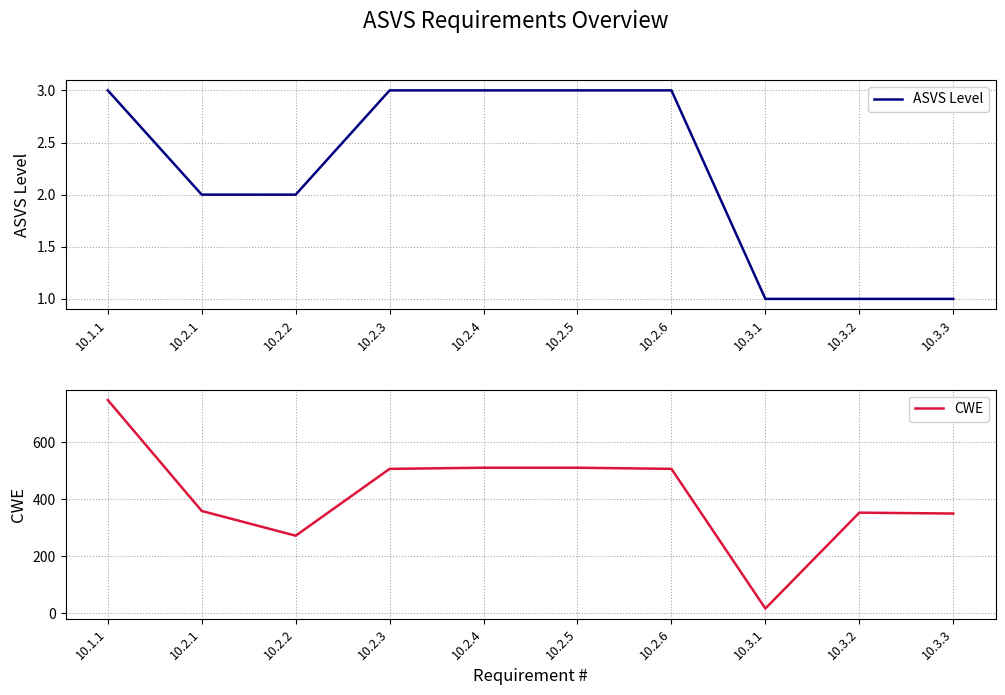

How many lines are shown in the chart?

2